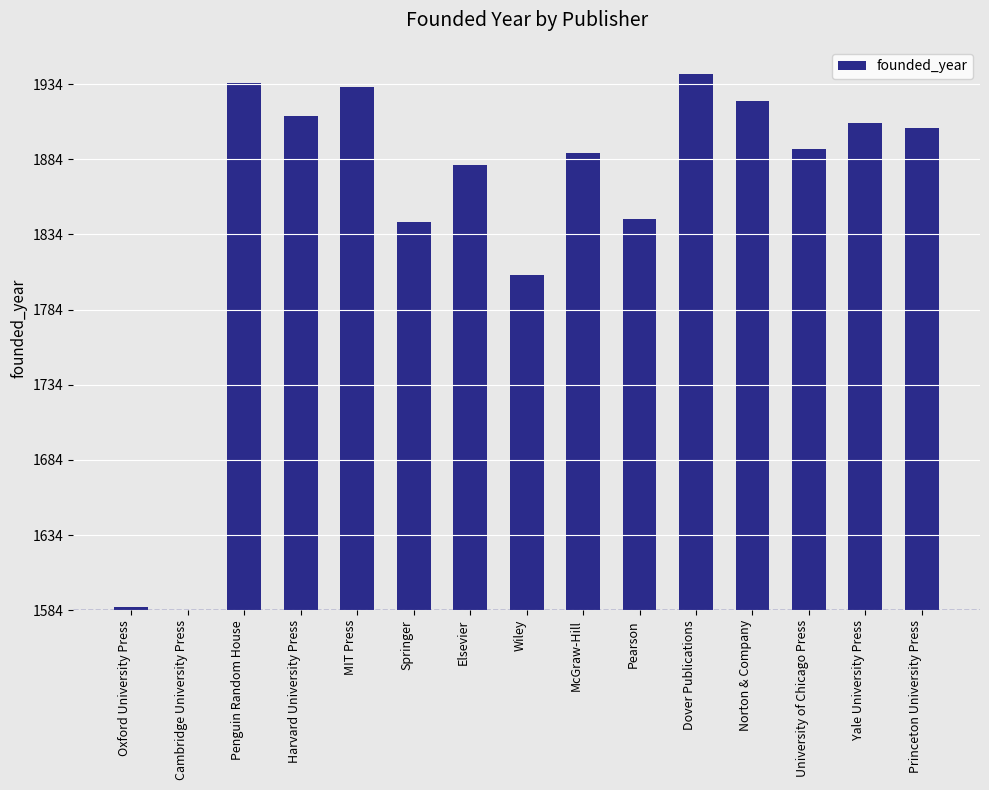

Are the bars horizontal?

No